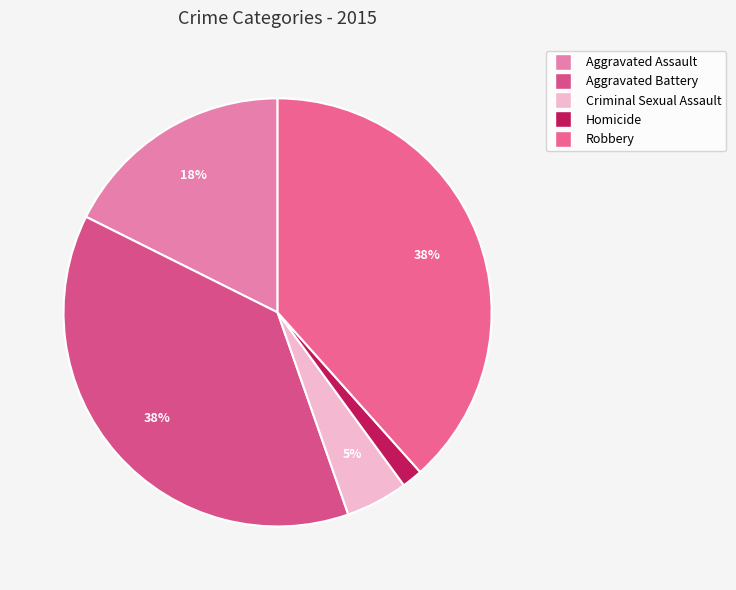

True or false: Homicide accounts for 2% of the total.

True